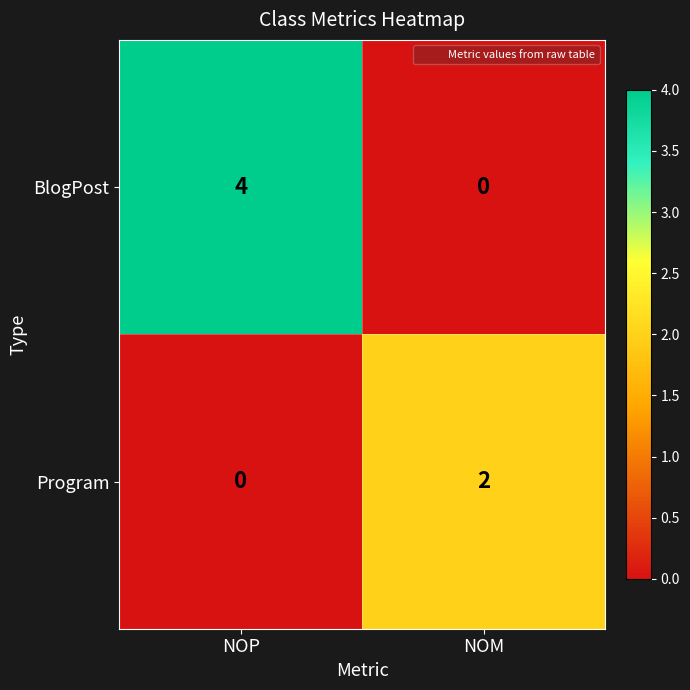

What is the sum of the BlogPost values at NOM and NOP?

4